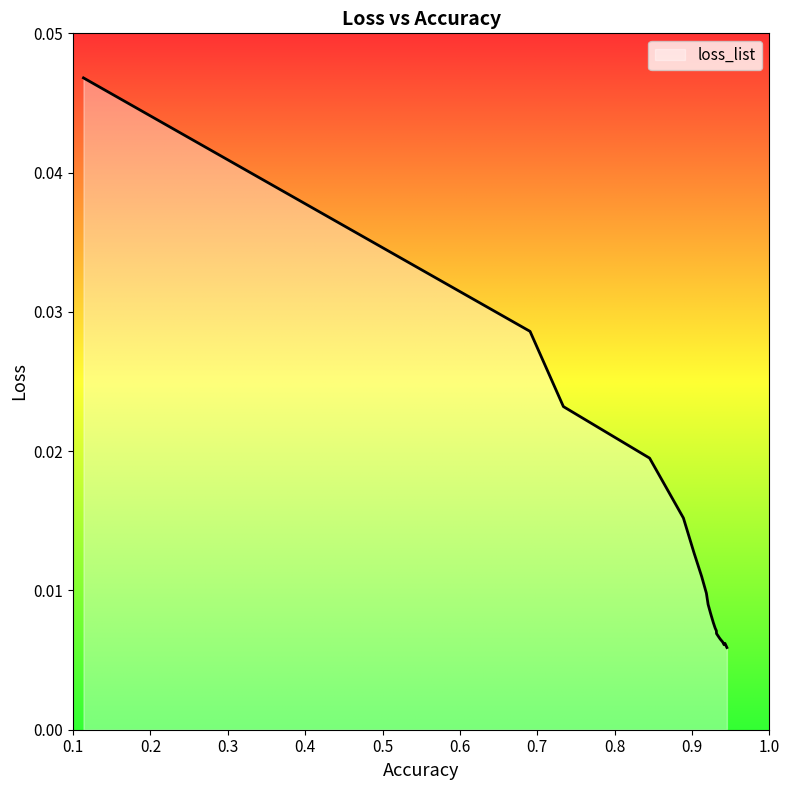

Where is the first local maximum?

0.9426